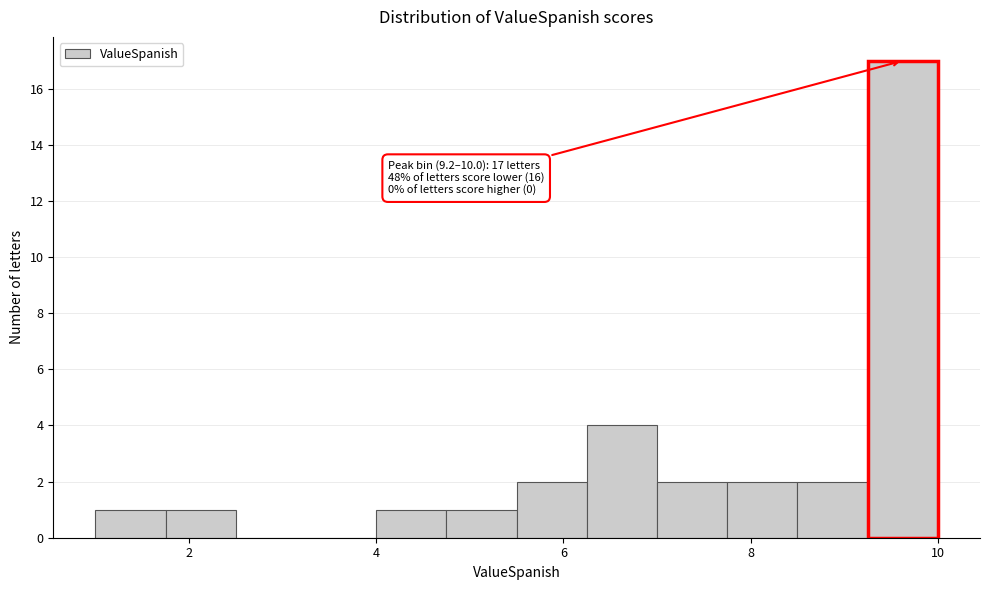

Around what value on the x-axis is the tallest bar? Give the approximate position of its centre, as read against the axis.

9.6